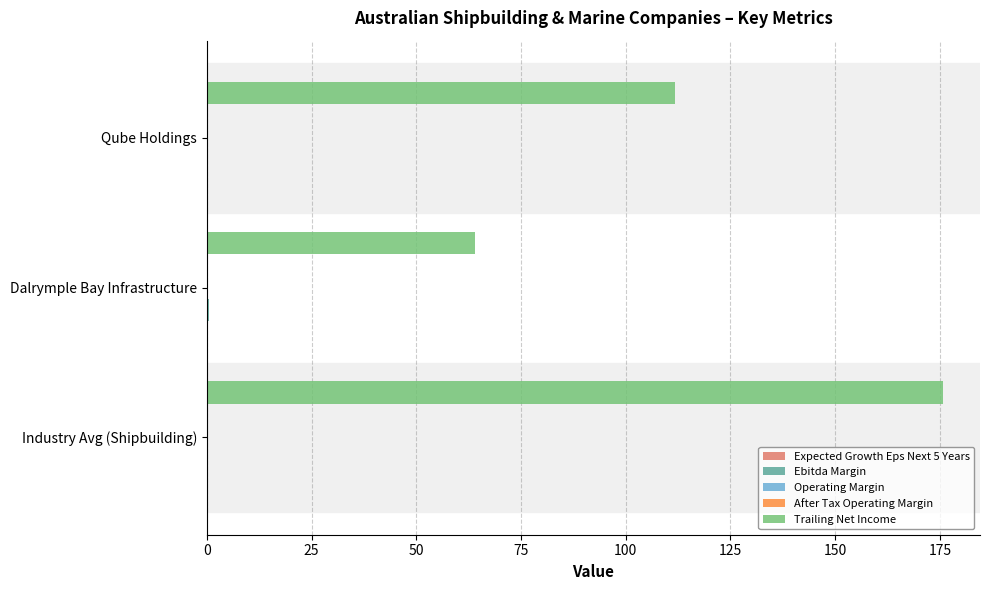

At which category is the sum across all series the highest?

Industry Avg (Shipbuilding)